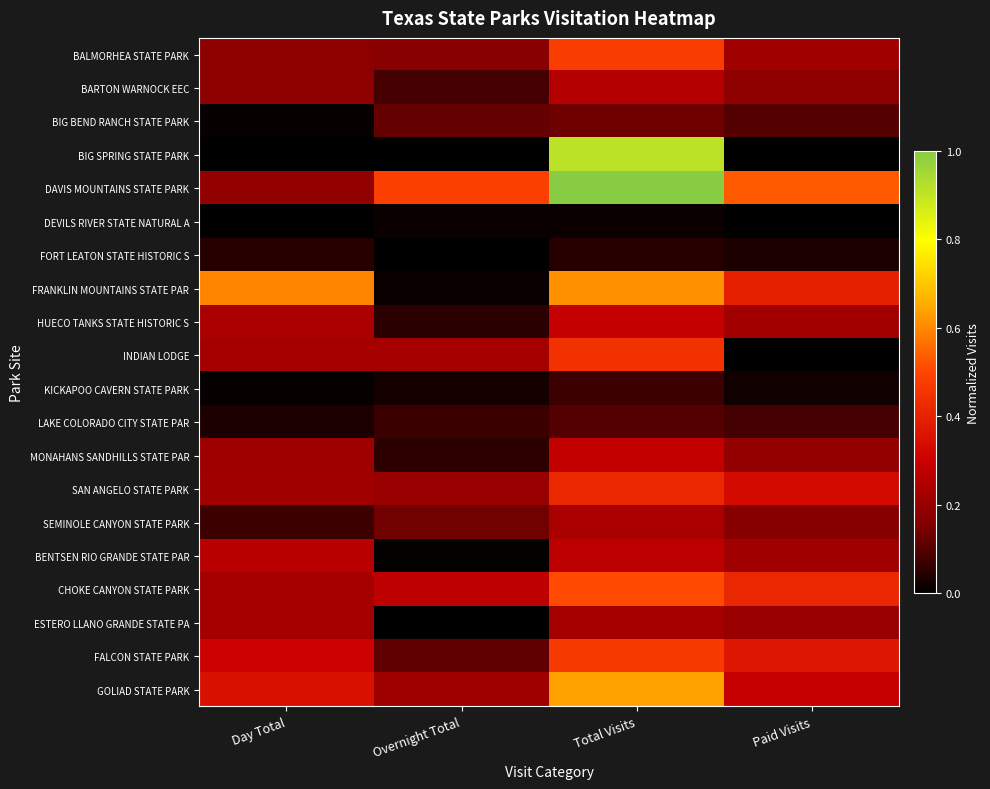

Which series has the largest range (max minus min)?

BIG SPRING STATE PARK